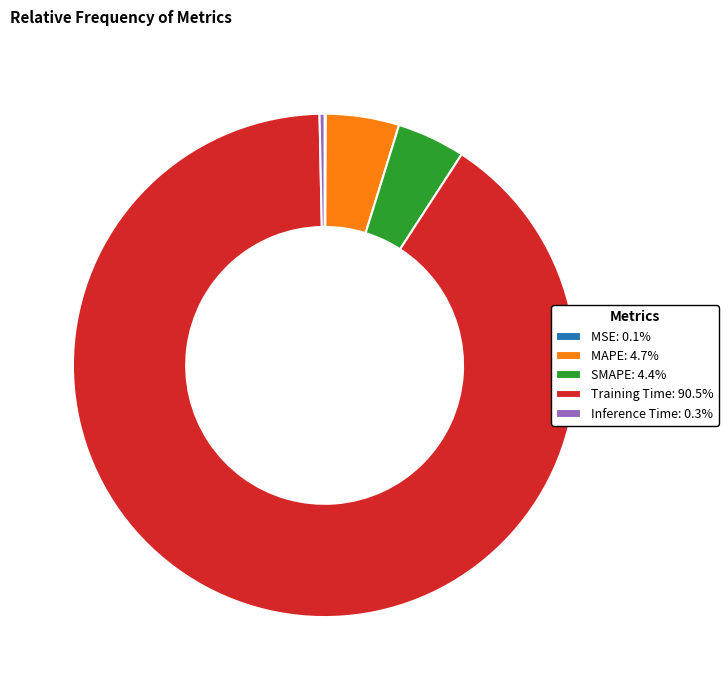

Does Inference Time represent more than half of the total?

No